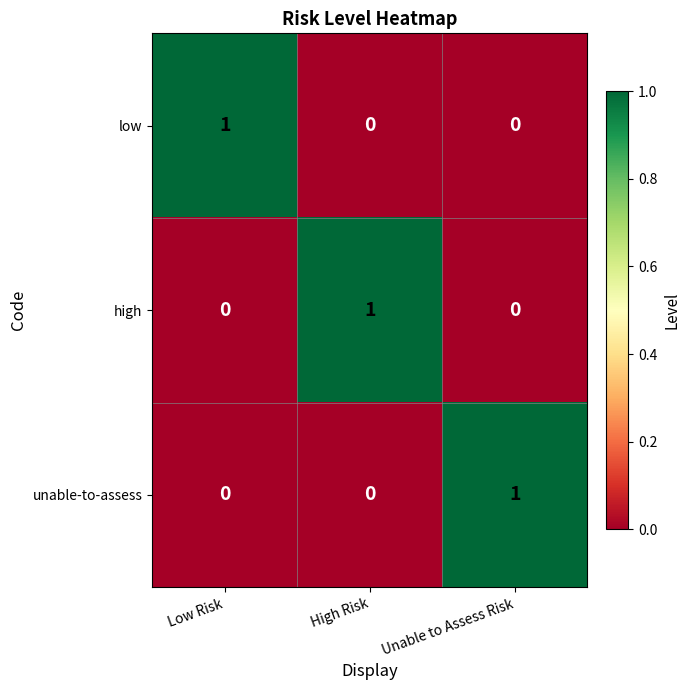

True or false: low has a value of 0 at Unable to Assess Risk.

True